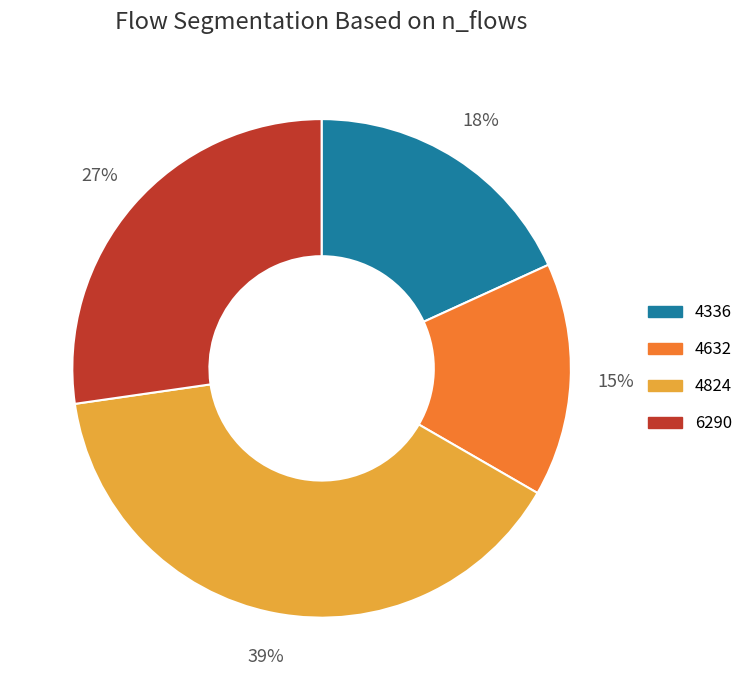

Is the sum of 6290 and 4824 greater than half?

Yes